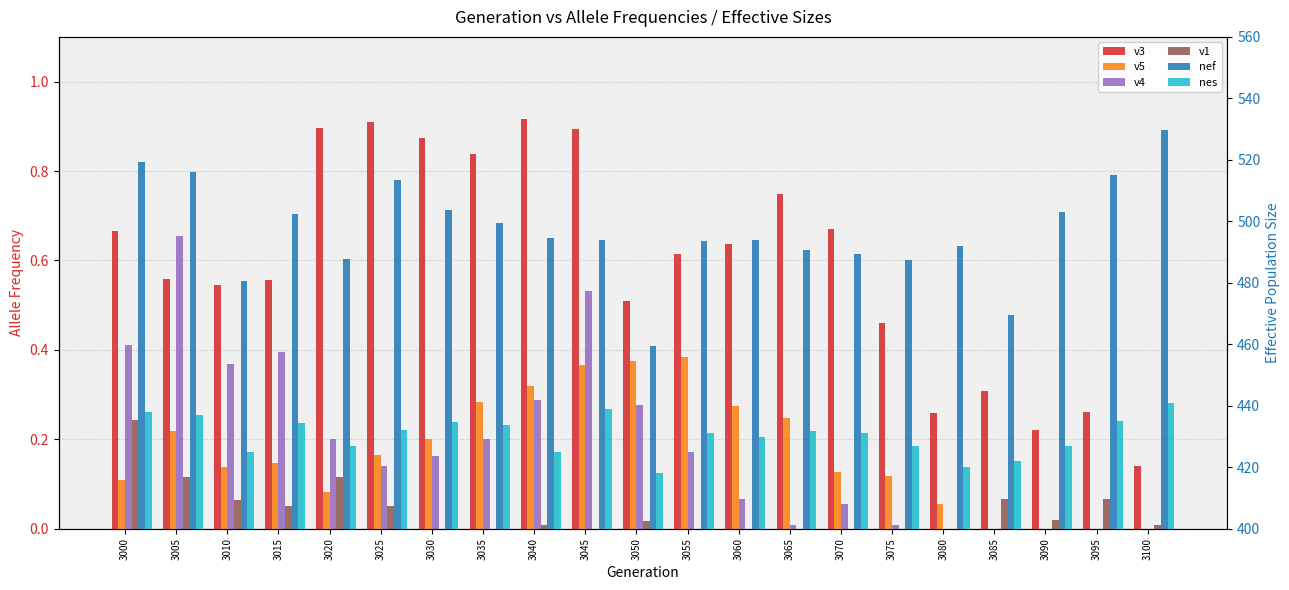

How many bars are there in total?

126